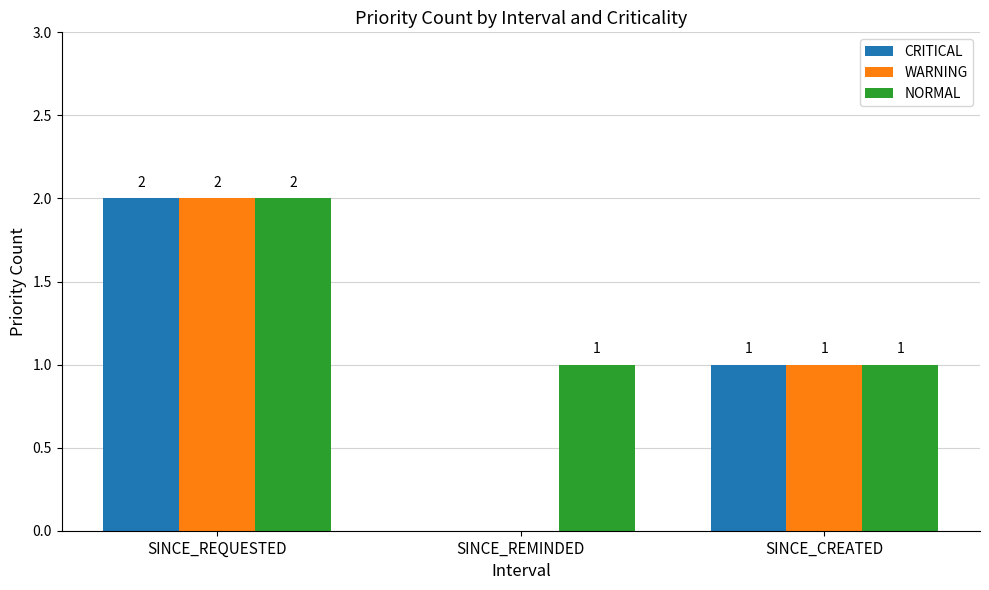

Which category has the highest value across all series?

SINCE_REQUESTED